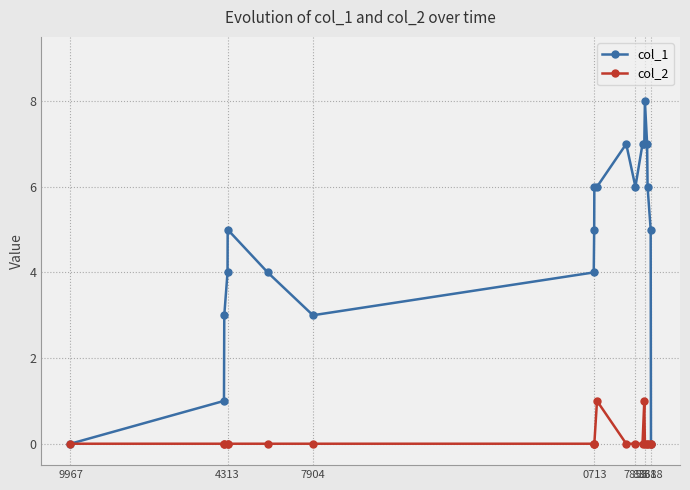

Which series has the largest total across all categories?

col_1